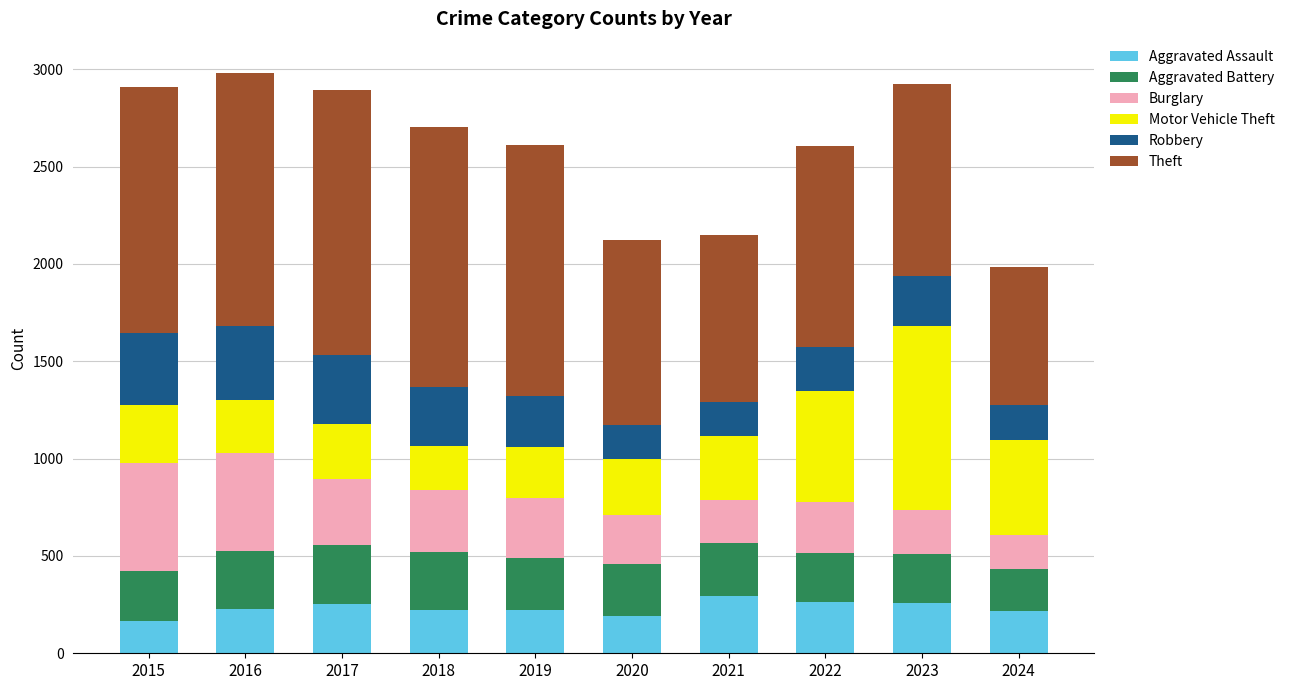

What is the total value across all series at 2017?

2893